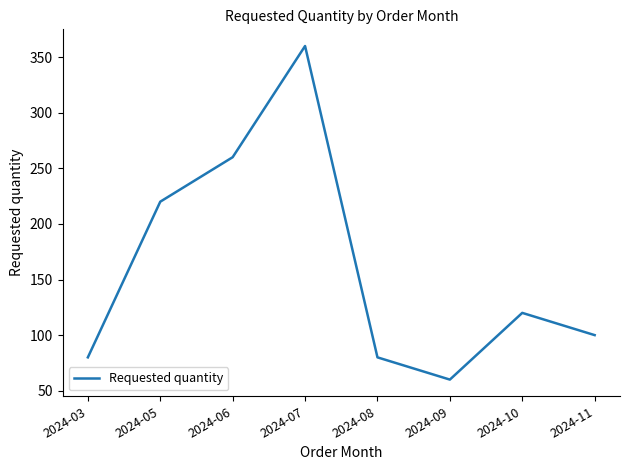

Is it true that the value at 2024-05 is 135?

False